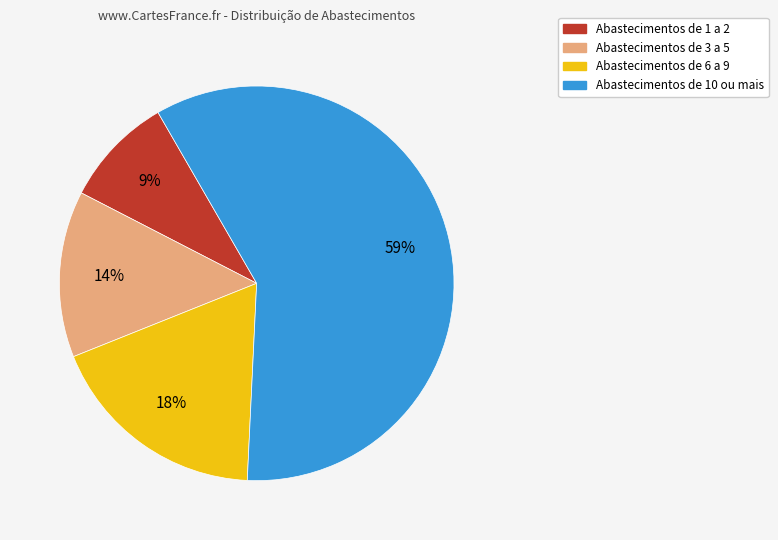

Between Abastecimentos de 1 a 2 and Abastecimentos de 3 a 5, which is larger?

Abastecimentos de 3 a 5